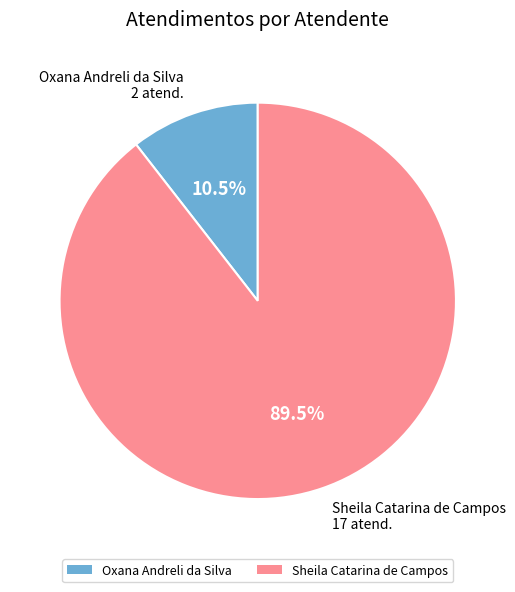

Approximately how many times larger is the value at Oxana Andreli da Silva compared to Sheila Catarina de Campos?

0.1